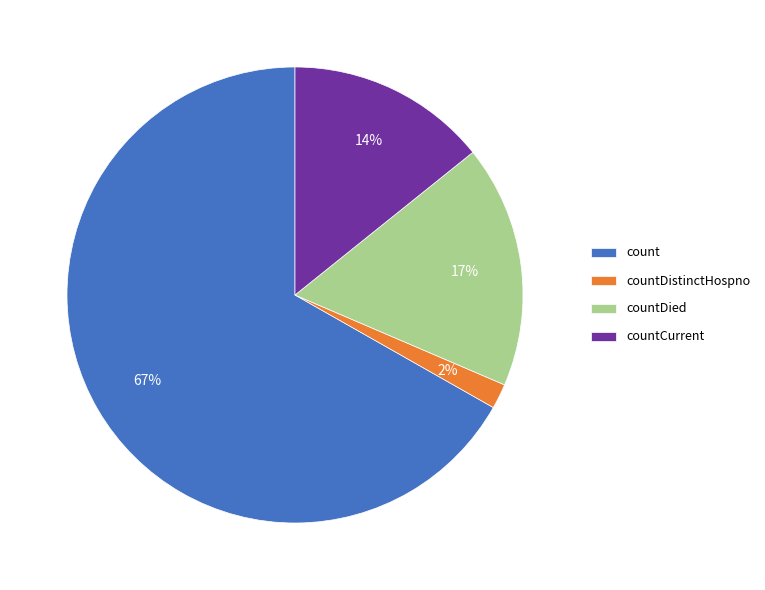

Which category accounts for the majority?

count